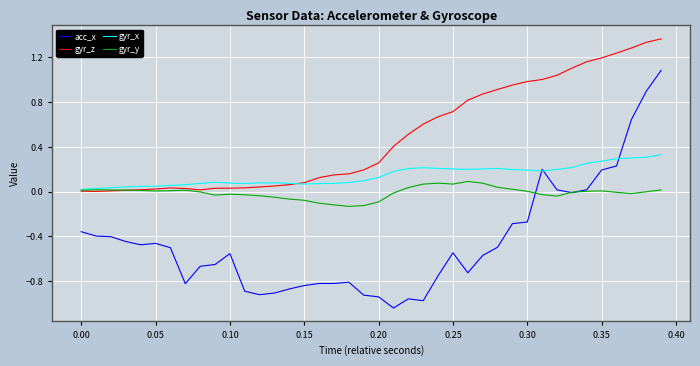

List the series in order of their overall mean, lowest first.

acc_x, gyr_y, gyr_x, gyr_z